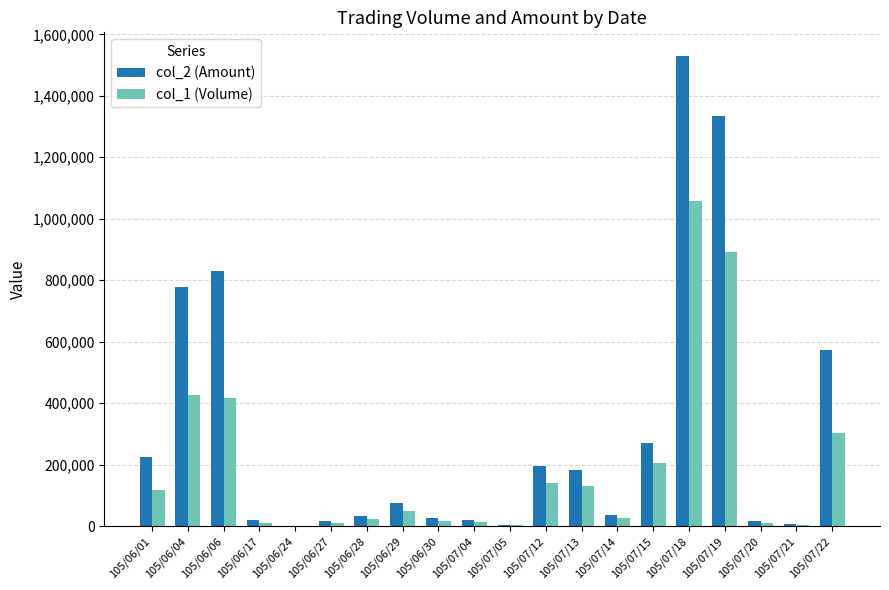

Is the value of col_1 (Volume) at 105/06/27 greater than the value of col_2 (Amount) at 105/07/12?

No